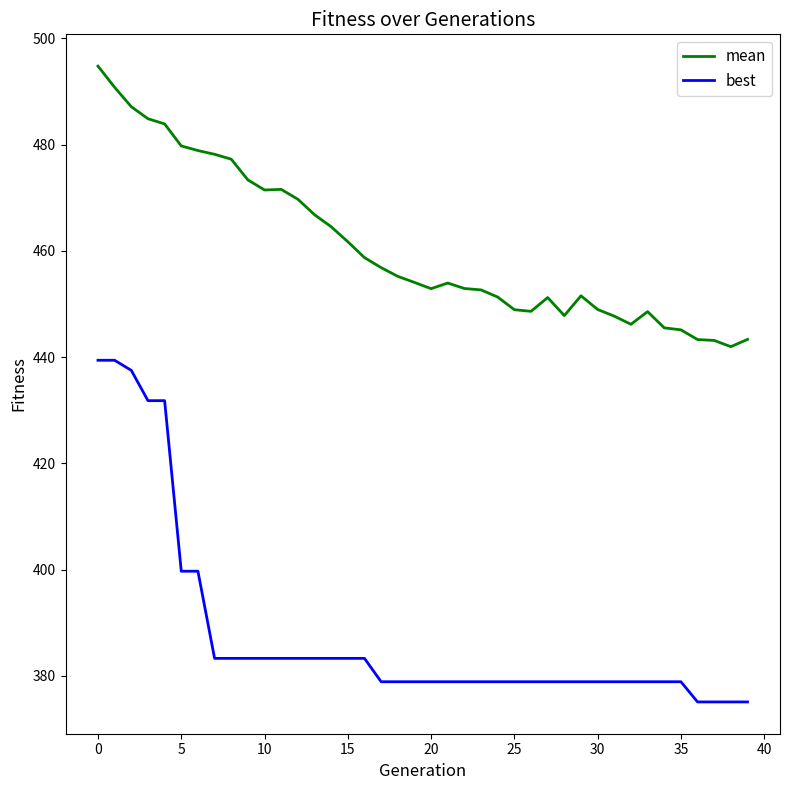

How many lines are shown in the chart?

2